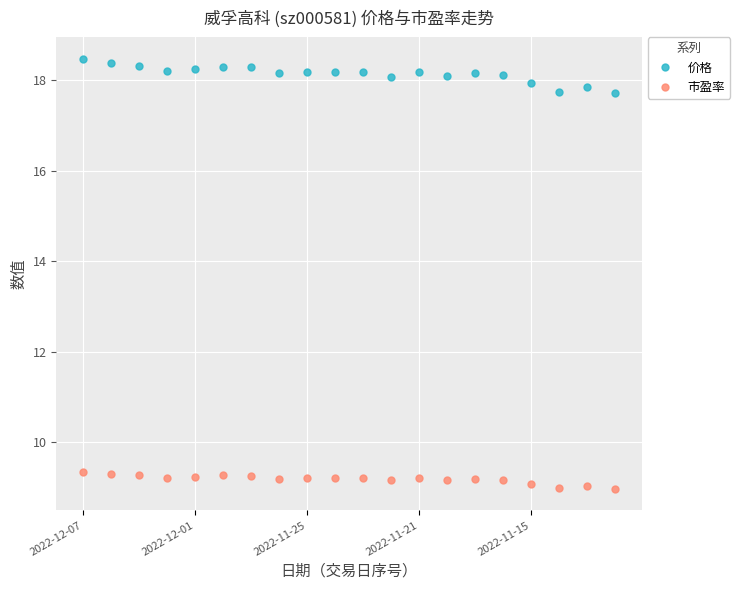

What is the maximum value shown in the chart?

18.5